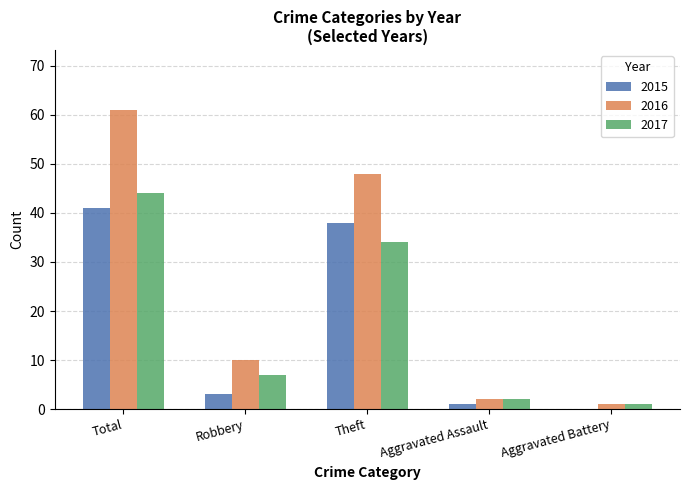

At which category is the sum across all series the highest?

Total